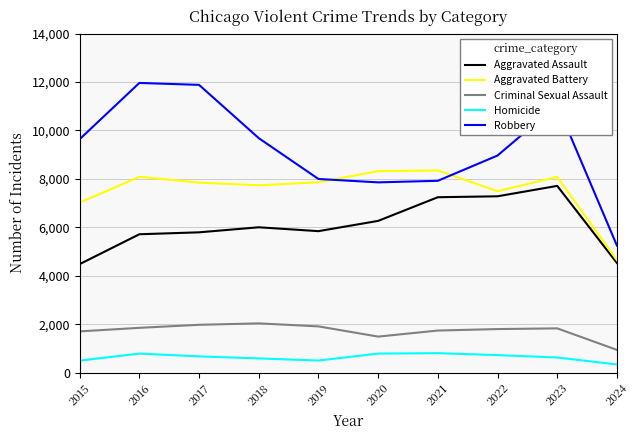

At which label is Aggravated Battery closest to 6495?

2015